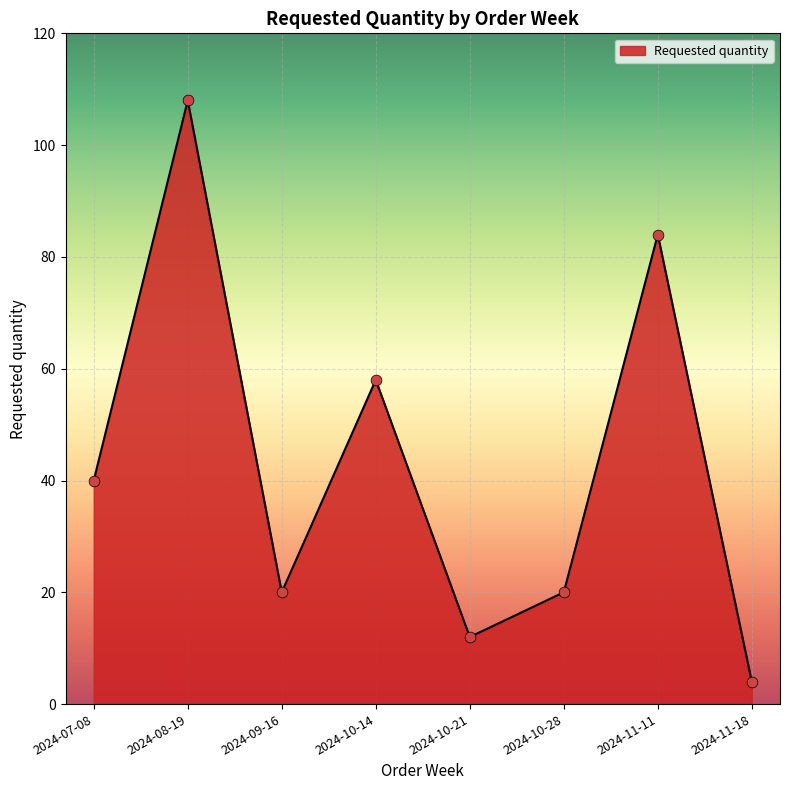

Between 2024-11-11 and 2024-08-19, which is larger?

2024-08-19